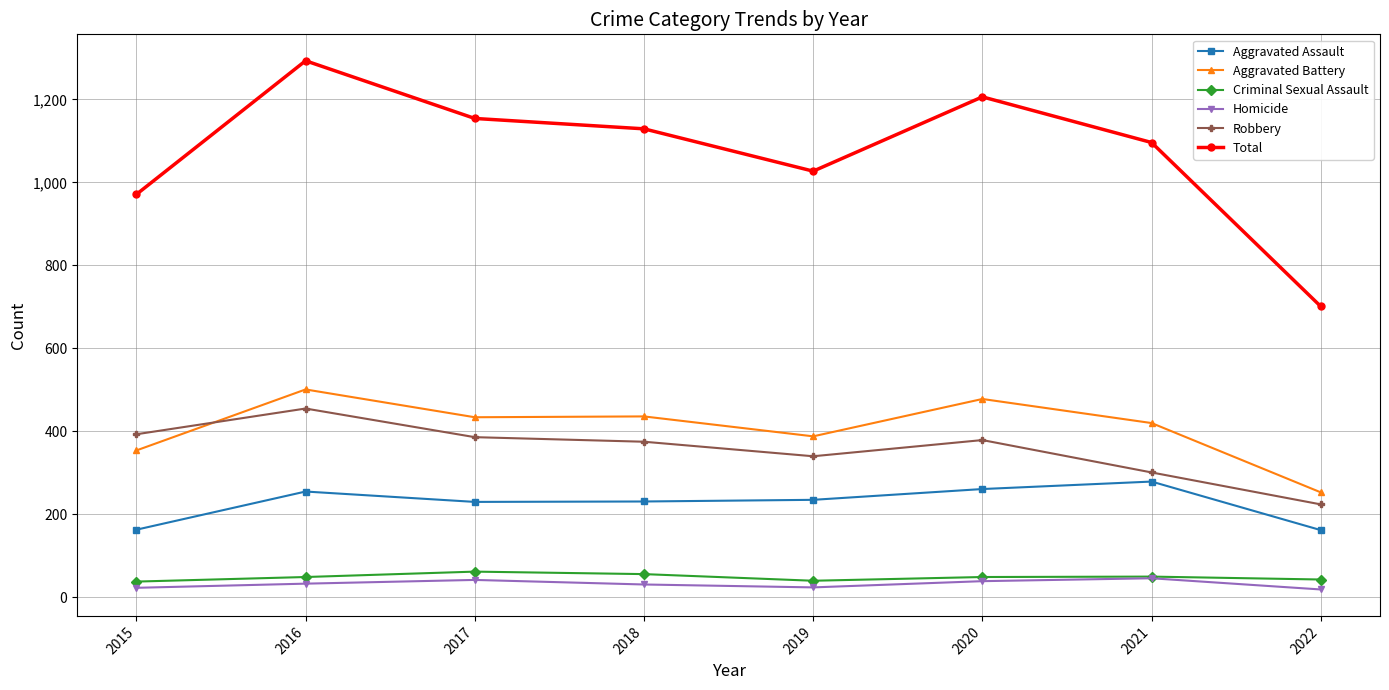

What is the difference between the second highest and second lowest values in the Aggravated Assault series?

98